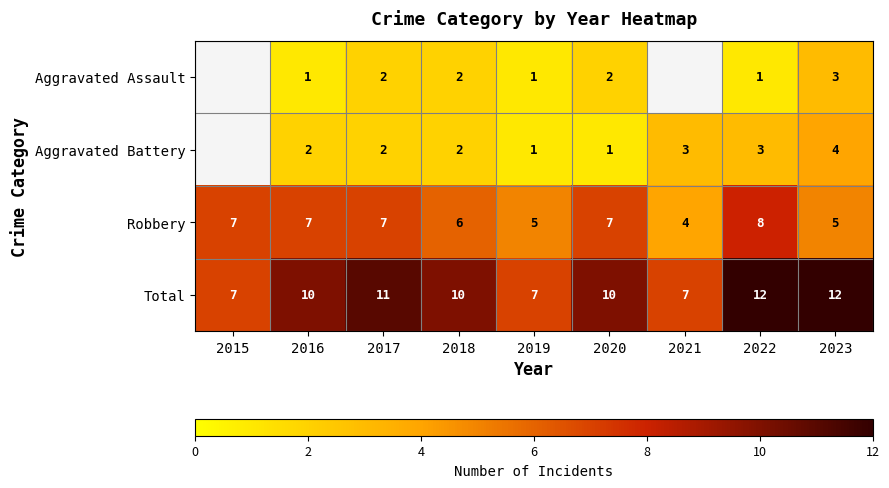

How many data points in Total are less than 10?

3